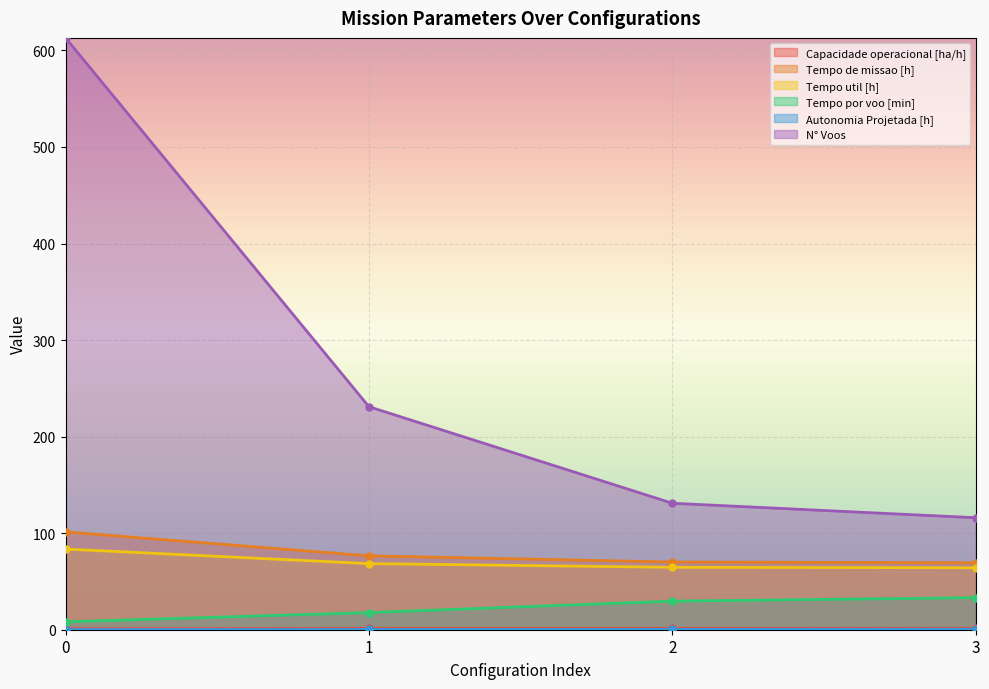

What is the difference between the highest and lowest values at 1?

230.7